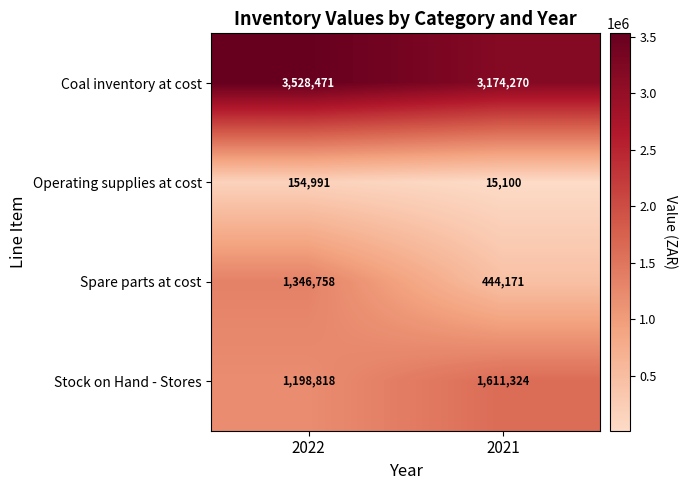

What is the sum of all Stock on Hand - Stores values?

2810142